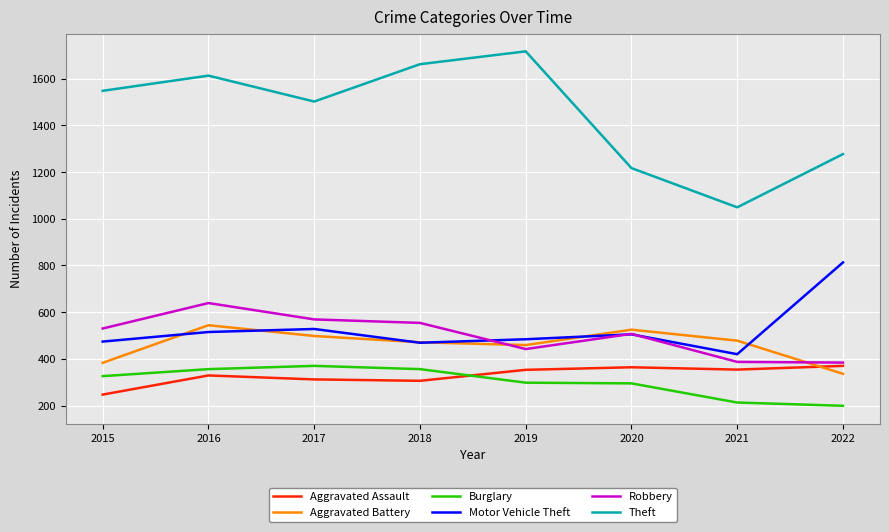

Does the chart have visible grid lines?

Yes